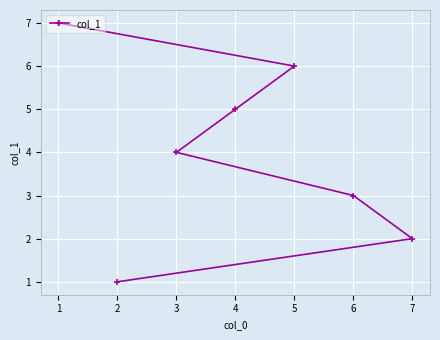

At which label is the value closest to 4?

3